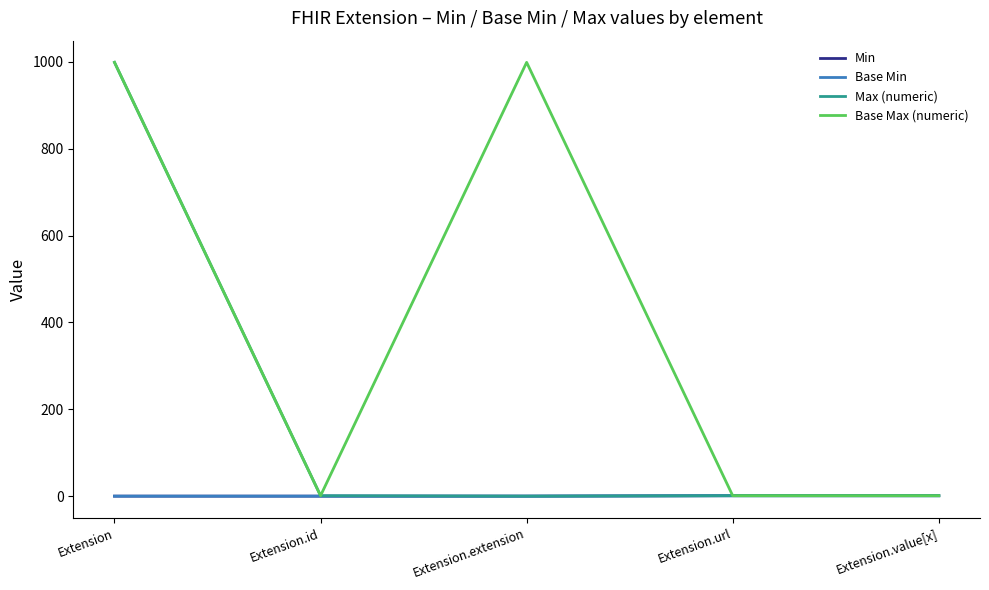

Between Extension and Extension.url, which series saw the biggest shift?

Max (numeric)